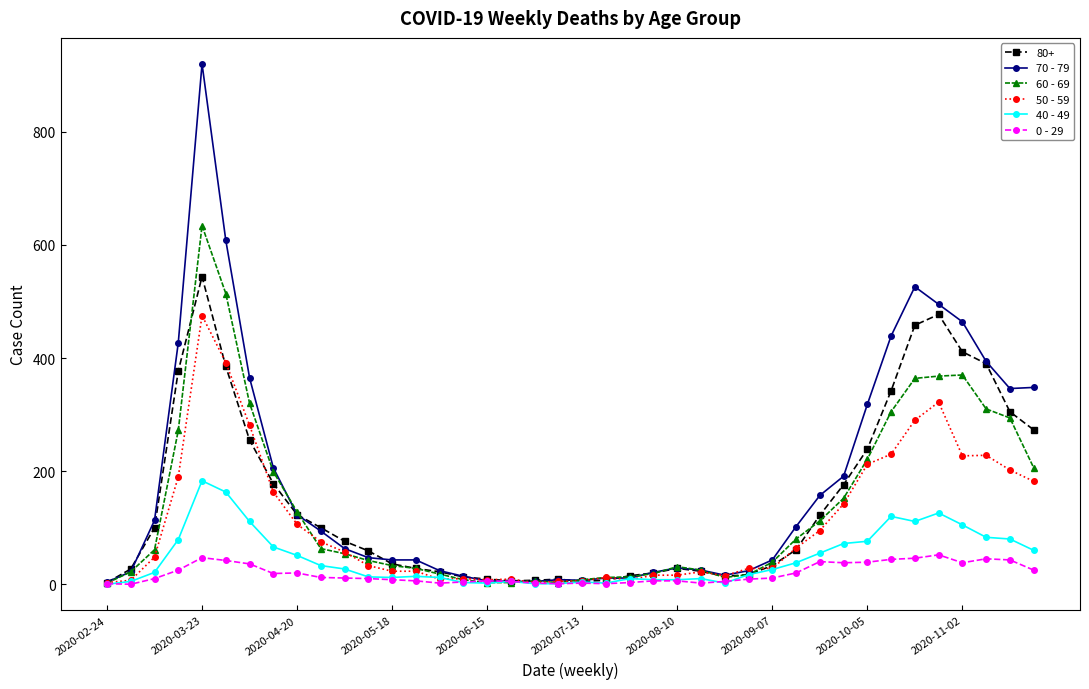

List the series in order of their peak value, lowest first.

0 - 29, 40 - 49, 50 - 59, 80+, 60 - 69, 70 - 79